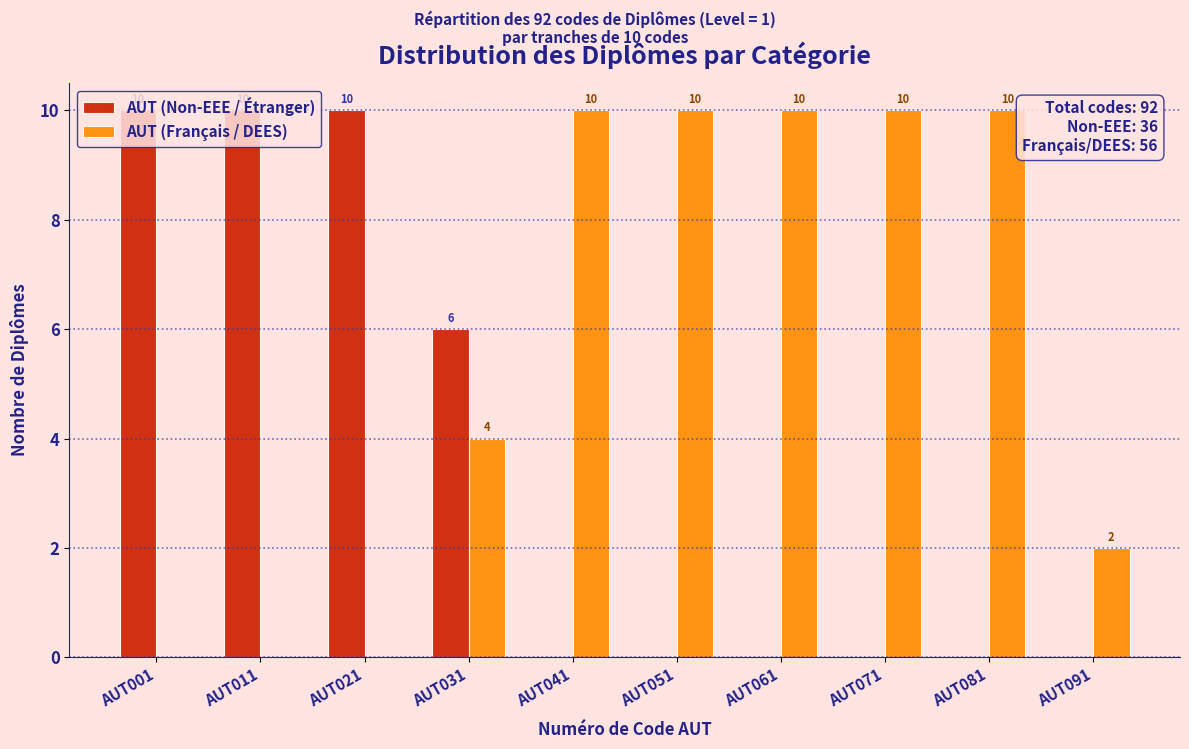

How many AUT (Français / DEES) values are between 0 and 10?

10